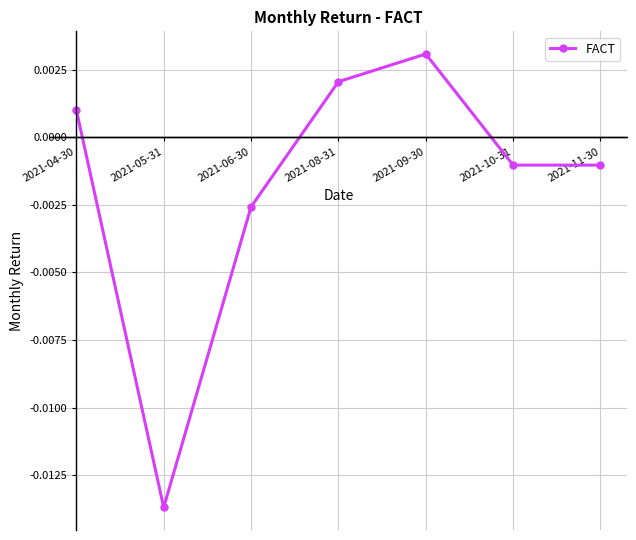

How many data points are less than 0?

4